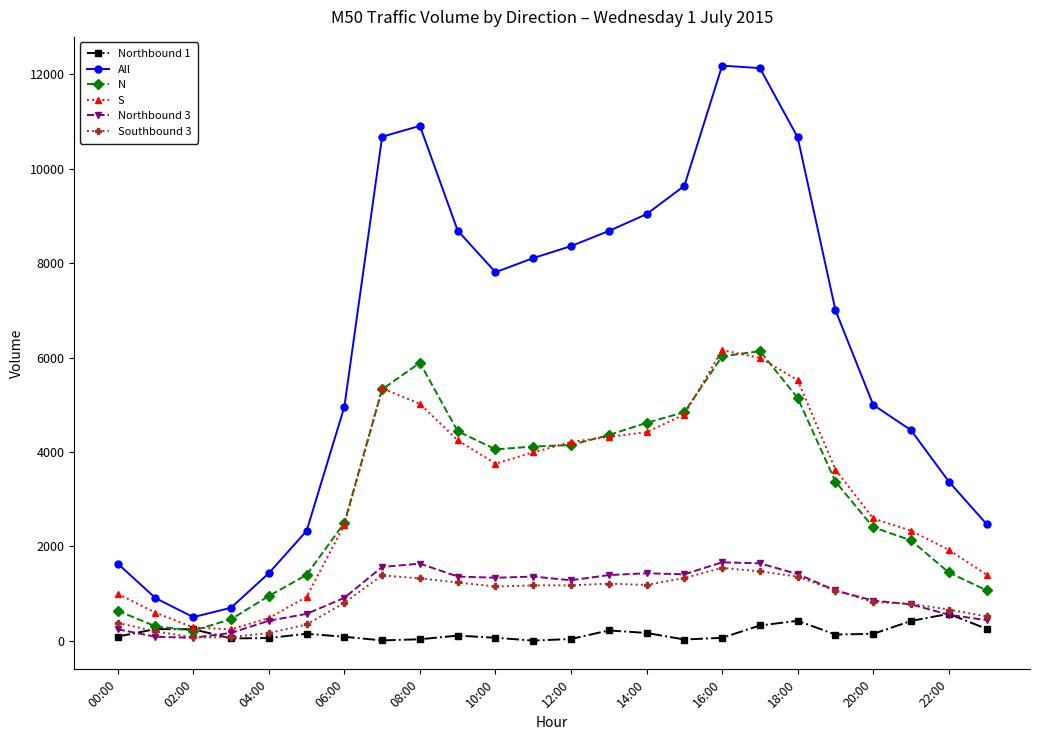

Which series has the widest spread of values?

All